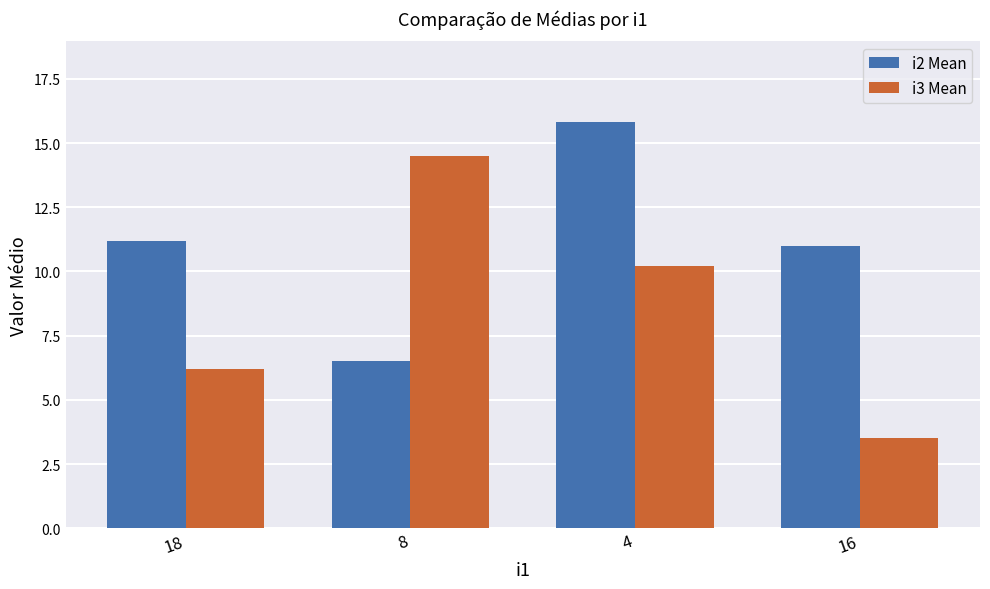

How many values in the i3 Mean series are below 10?

2